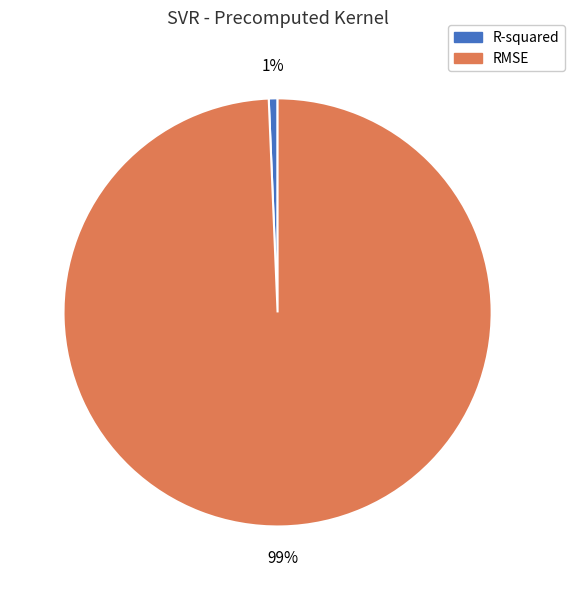

How many segments does this pie chart have?

2